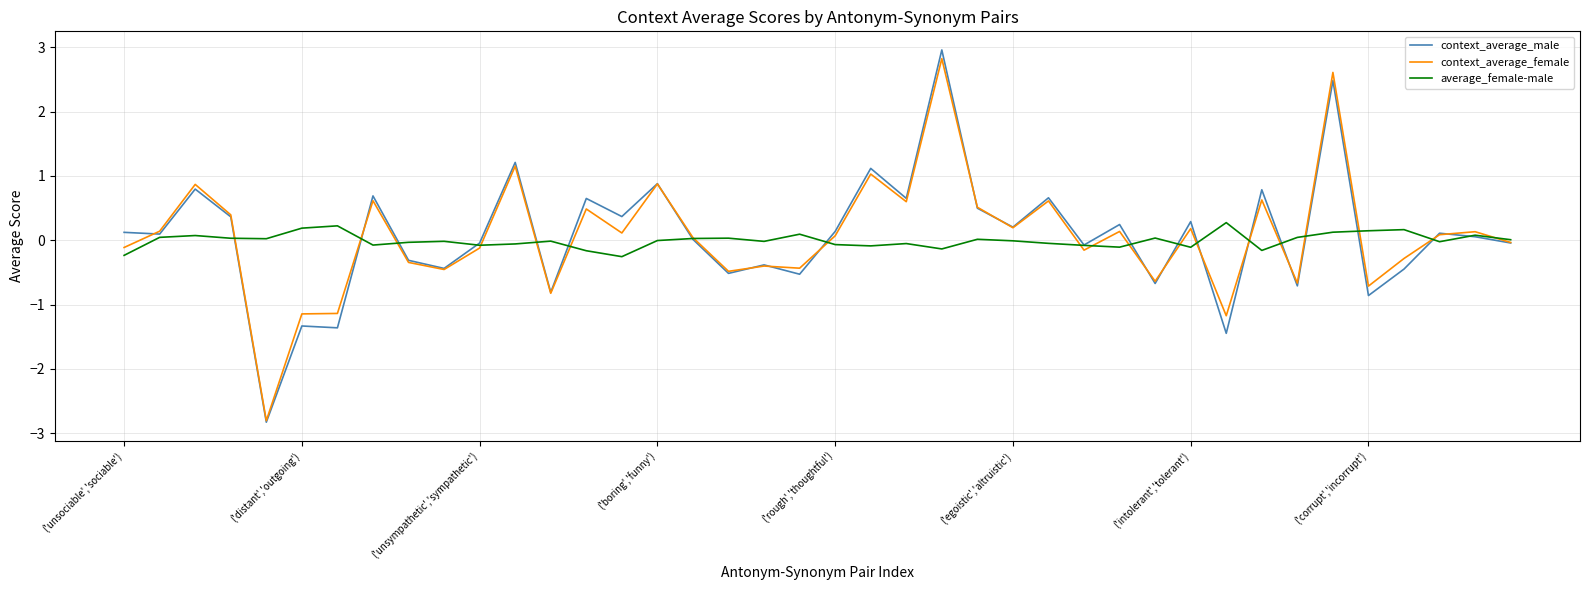

What is the greatest value displayed?

3.0